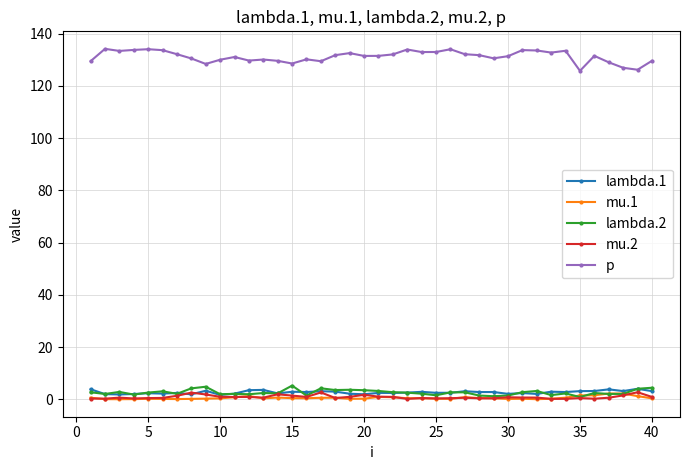

In lambda.2, how many points are lower than both neighbors (excluding endpoints)?

13